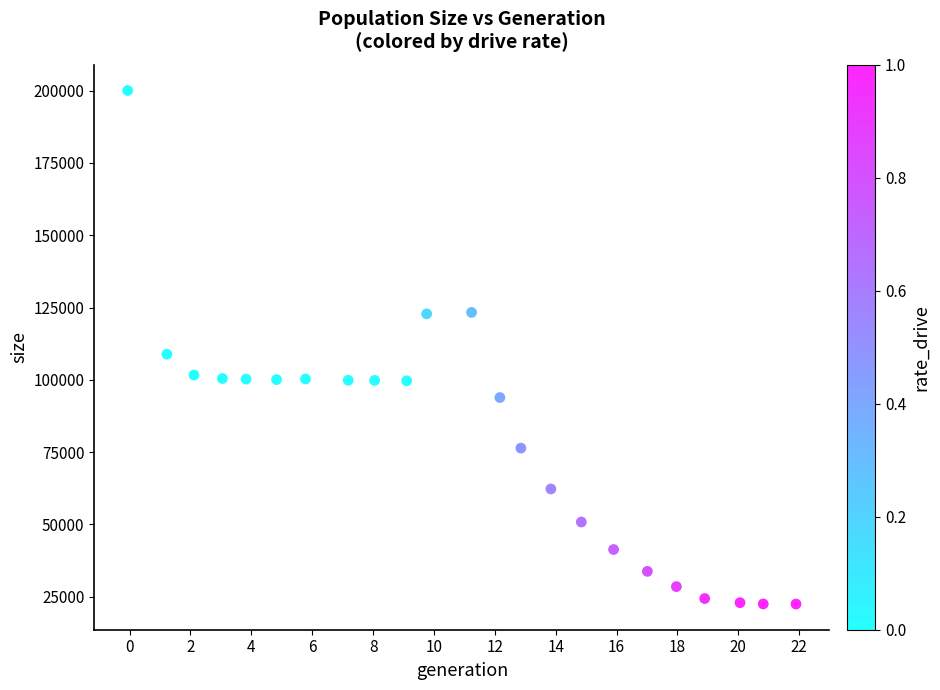

What Y value in the scatter plot is closest to 111266?

108861